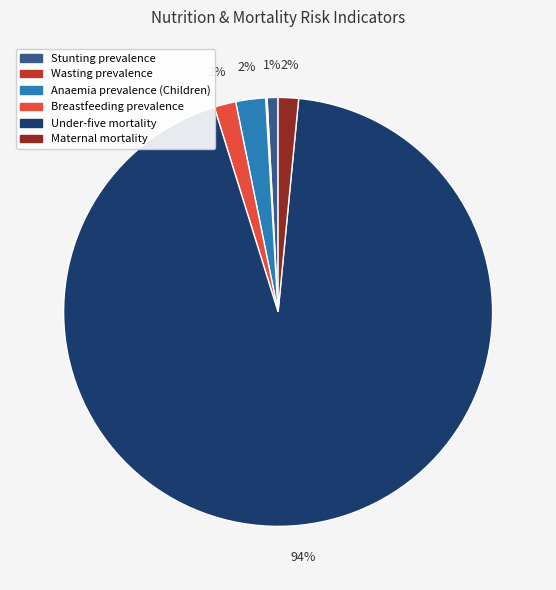

Combined, do Under-five mortality and Maternal mortality account for over 50%?

Yes